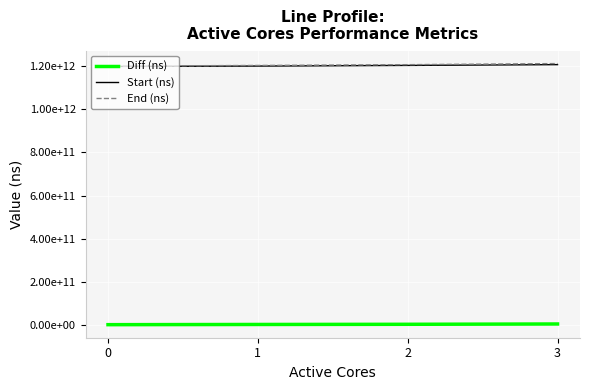

Which category has the highest value across all series?

3